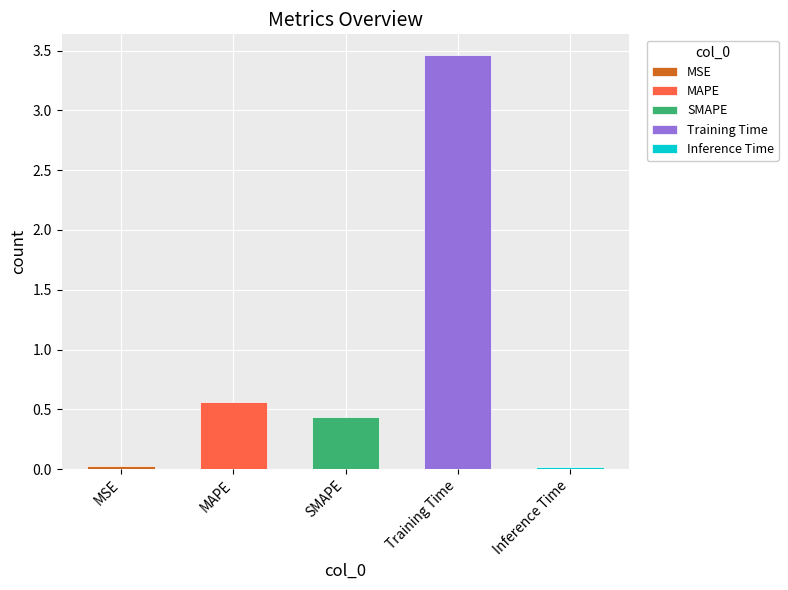

Is it true that the value at MSE is 0.0?

True